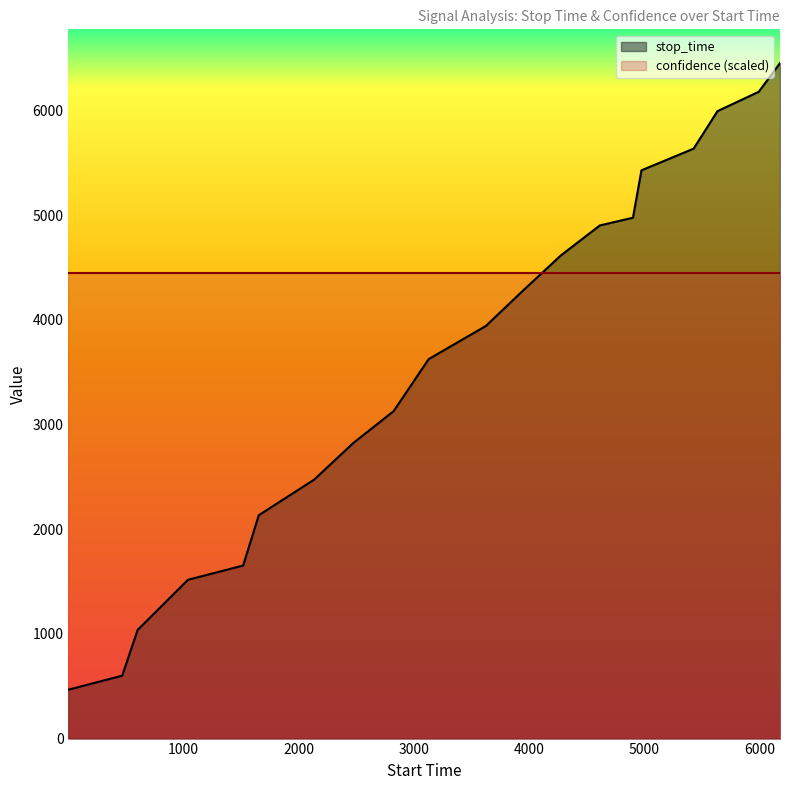

What are all the series names shown in the legend?

stop_time, confidence (scaled)